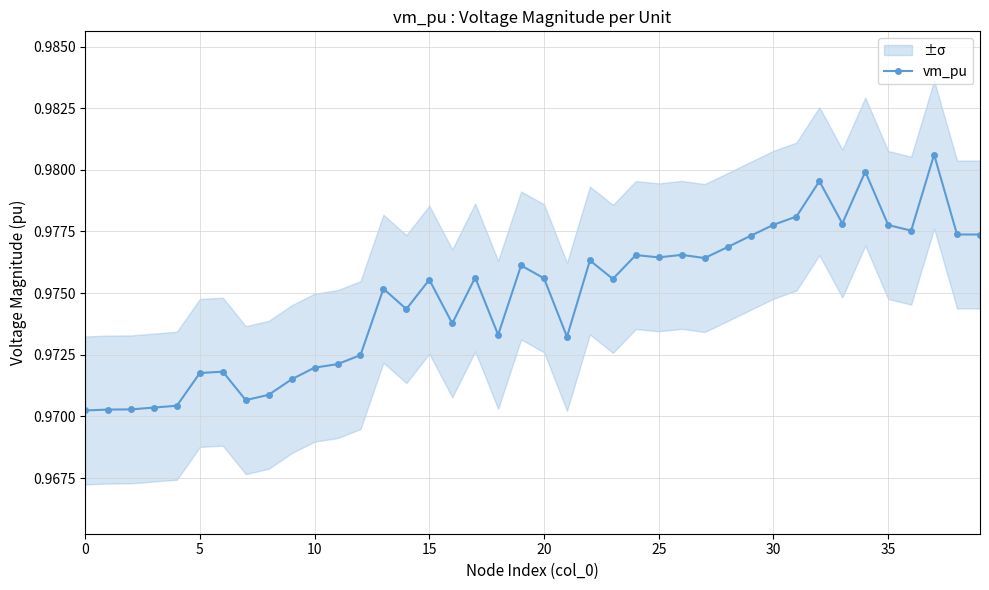

Between 27 and 32, which is larger?

32